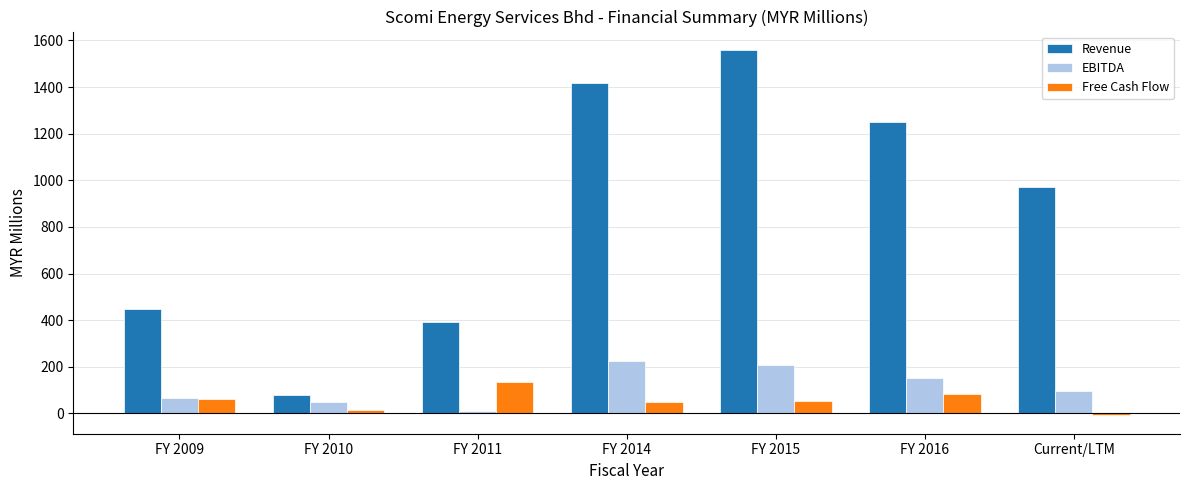

List the series in order of their peak value, highest first.

Revenue, EBITDA, Free Cash Flow